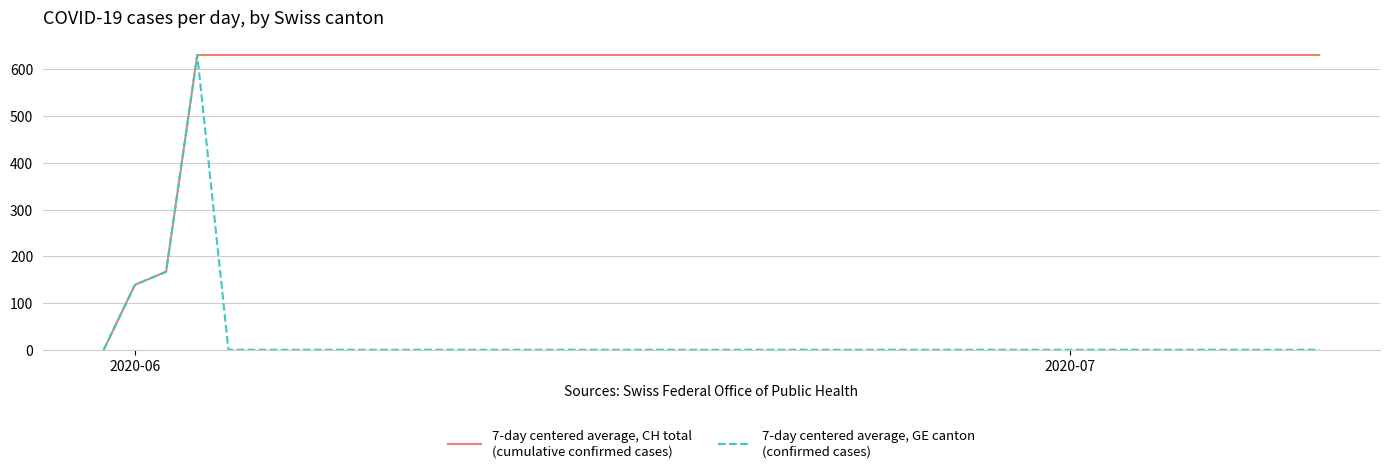

What is the maximum value shown in the chart?

631